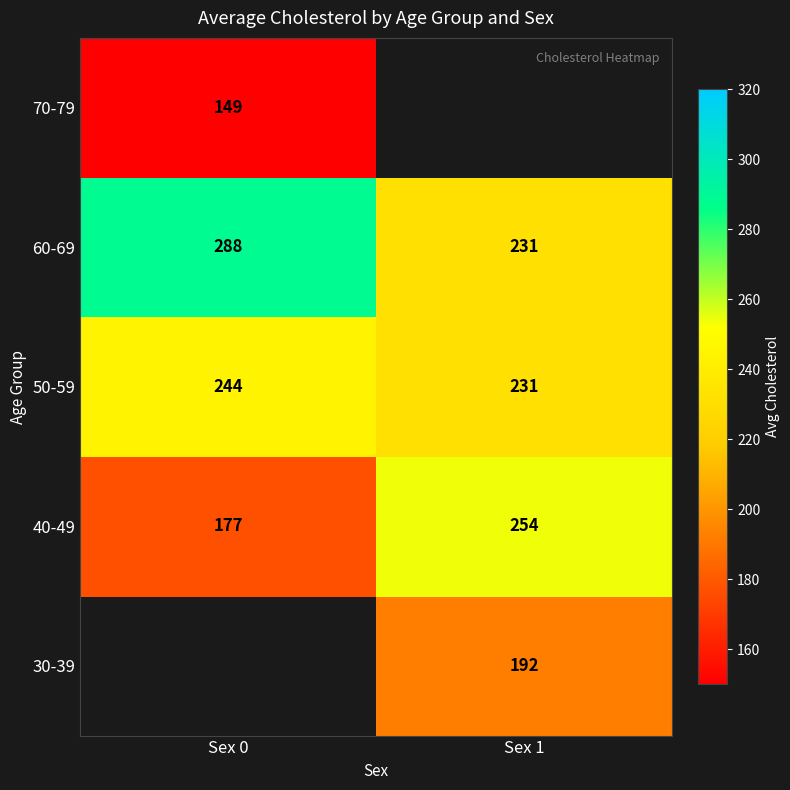

Which label corresponds to the largest value in the chart?

Sex 0